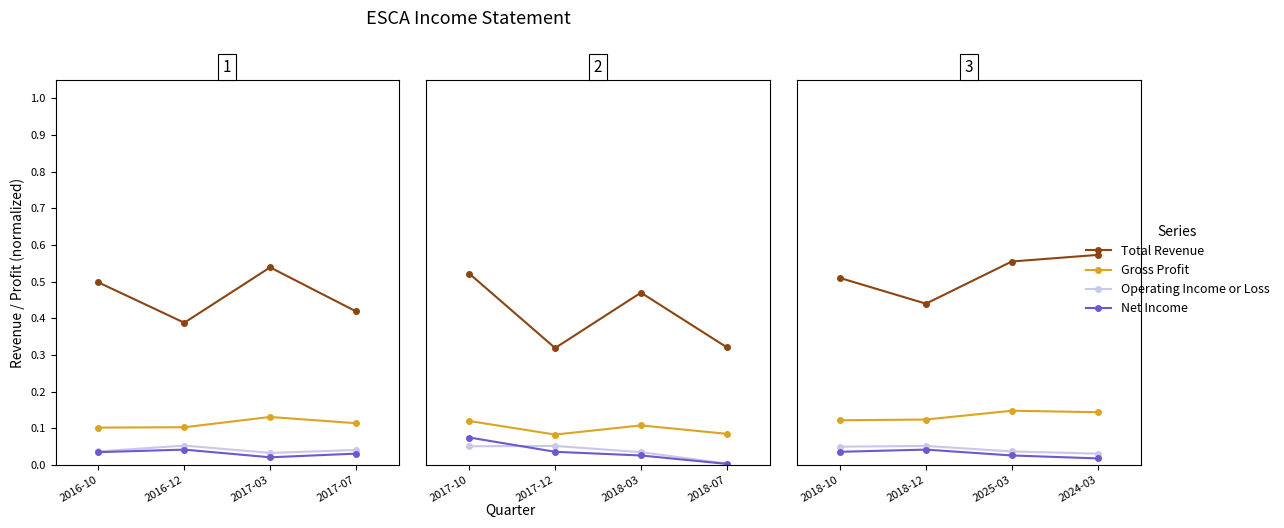

What is the greatest value displayed?

0.6